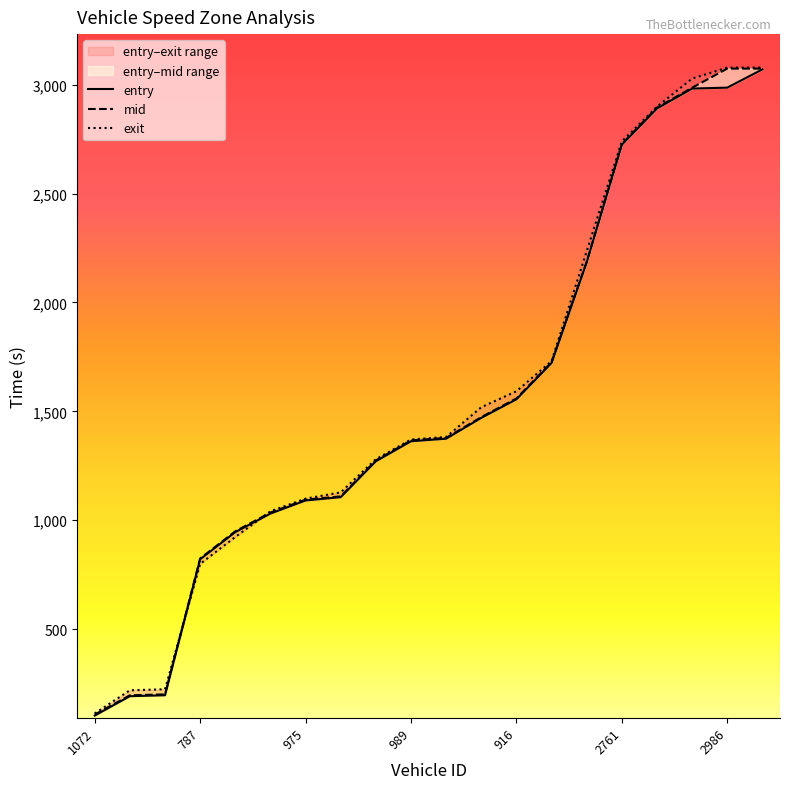

How many data points in mid are less than 1378?

10